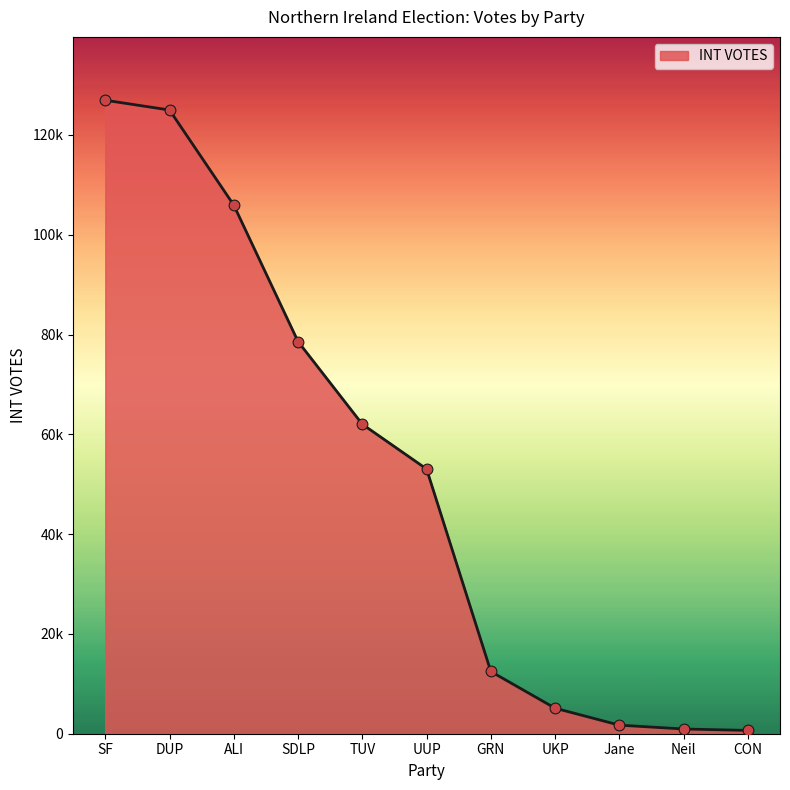

Which has a higher value, DUP or Neil?

DUP